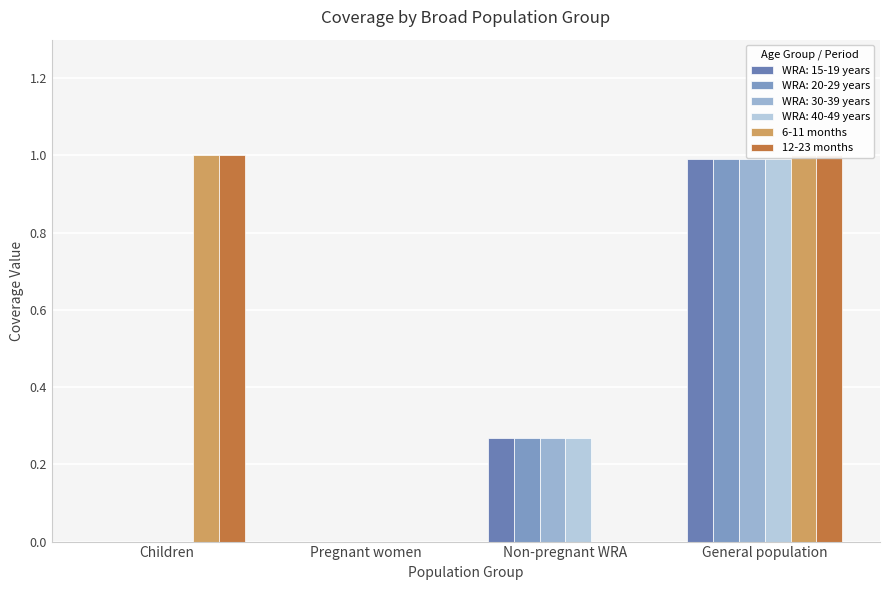

What is the label of the 1st bar from the left?

Children